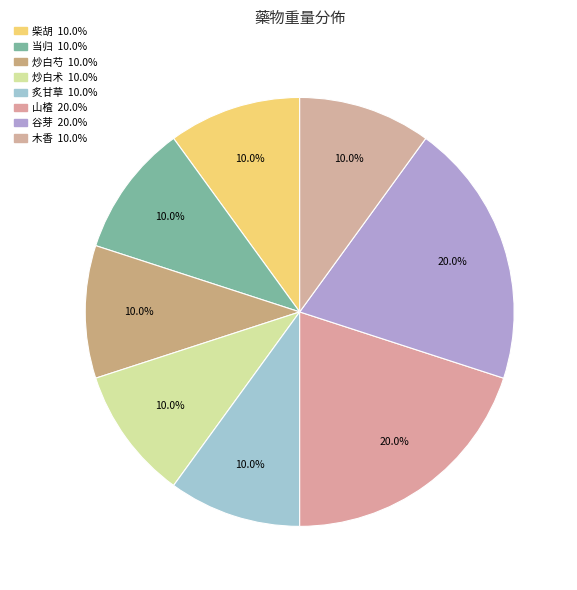

What is the total percentage of 炒白术 and 谷芽?

30.0%